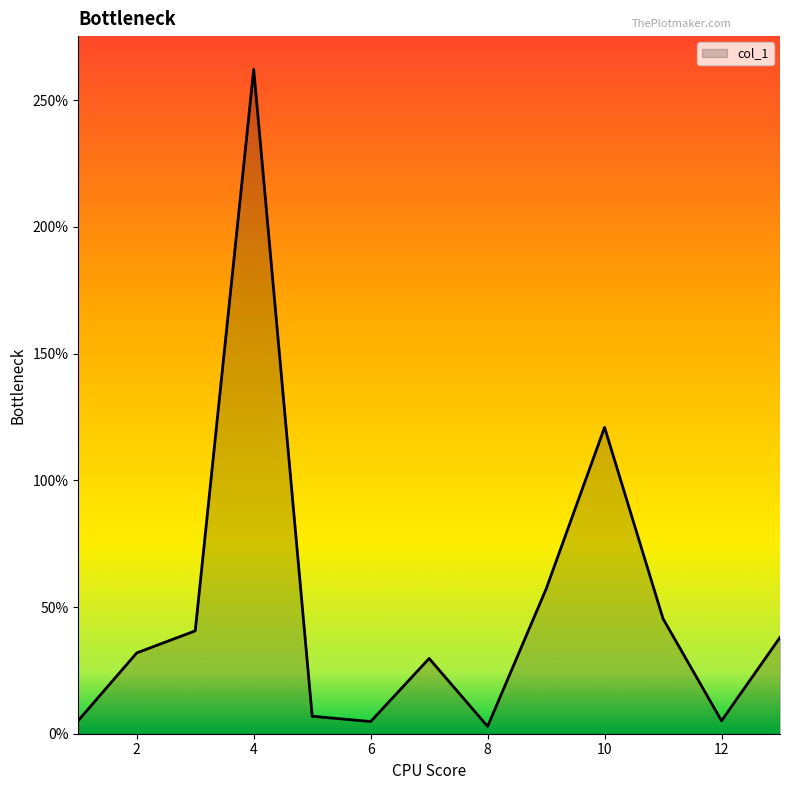

What is the greatest value displayed?

262.2